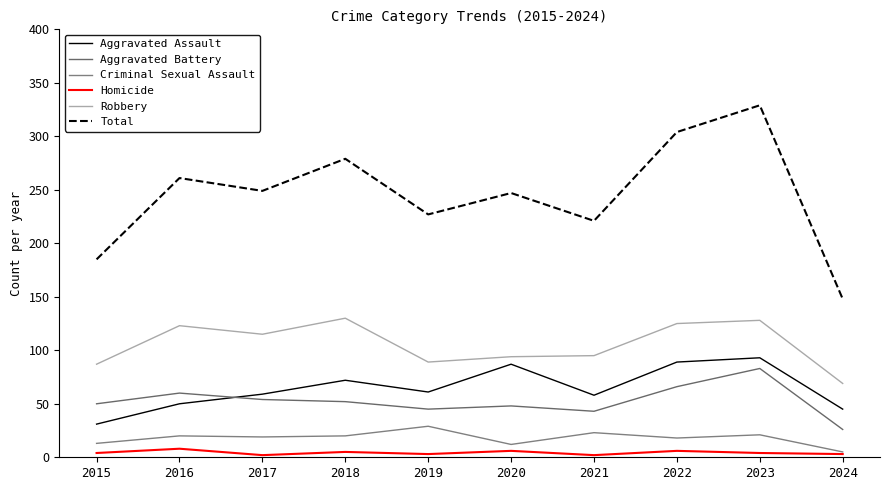

At which label does Aggravated Battery first exceed 52?

2016